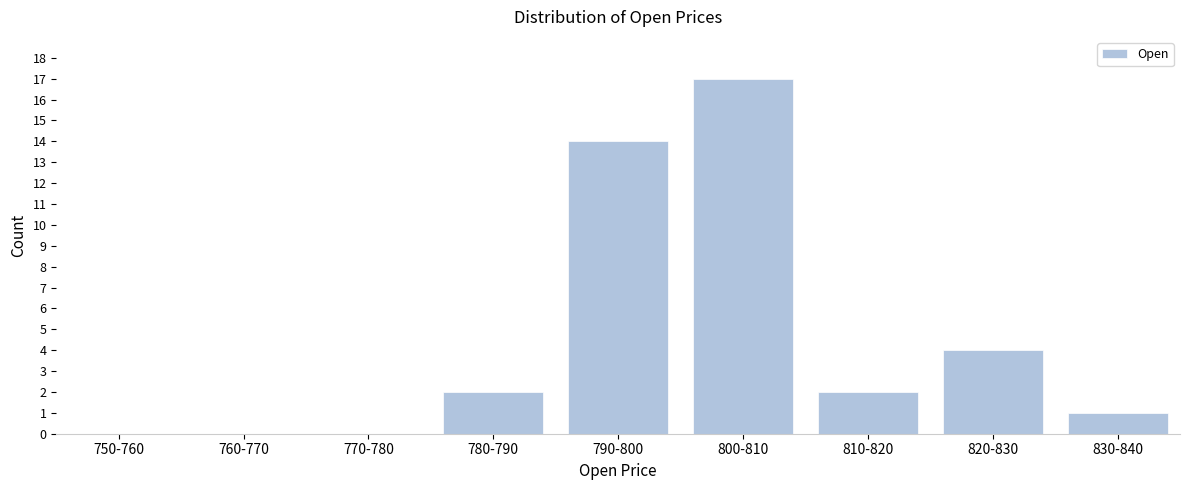

Reading right to left, what are all the values shown in this chart?

830-840=1	820-830=4	810-820=2	800-810=17	790-800=14	780-790=2	770-780=0	760-770=0	750-760=0